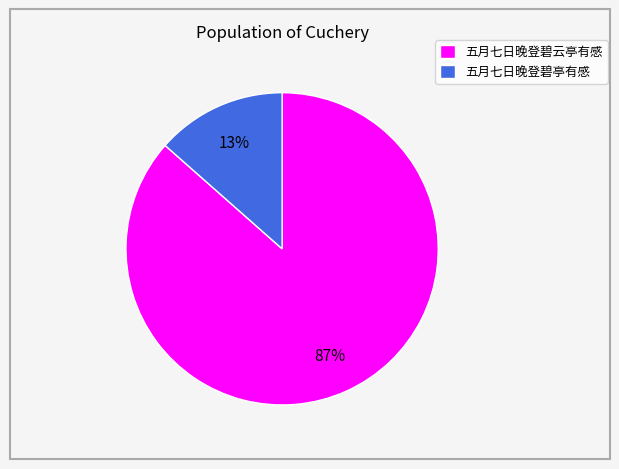

Is the sum of 五月七日晚登碧亭有感 and 五月七日晚登碧云亭有感 greater than half?

Yes